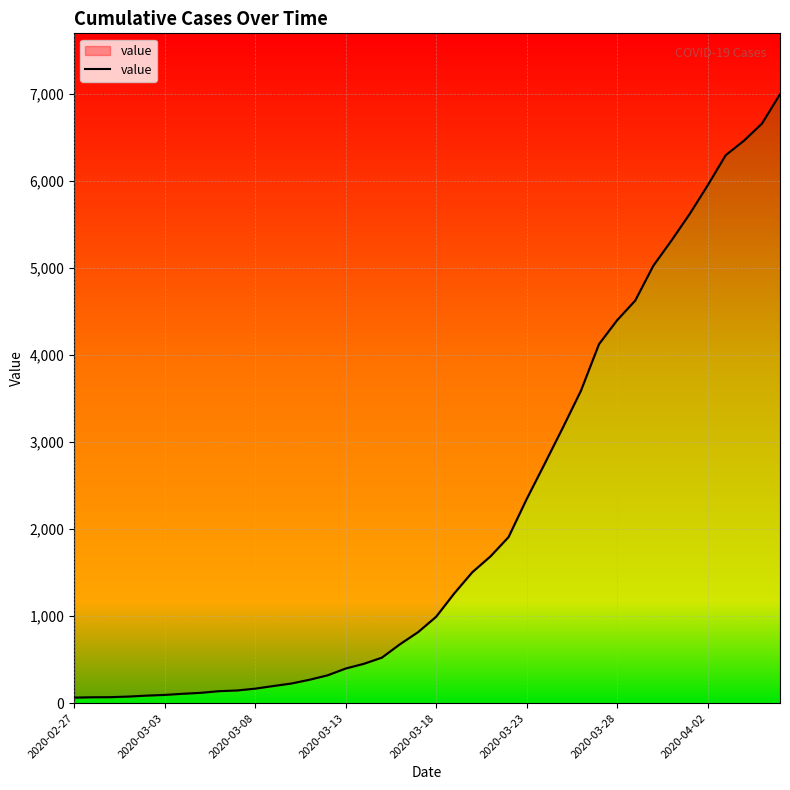

What is the smallest value displayed?

64